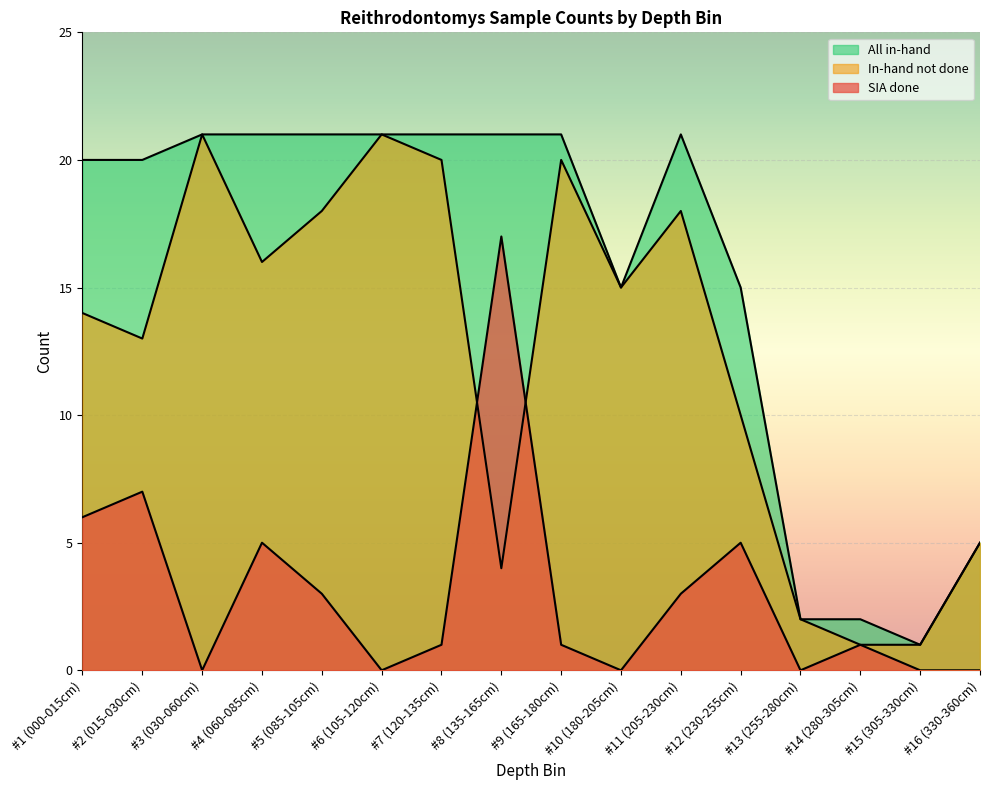

Which label corresponds to the smallest value in the chart?

#3 (030-060cm)